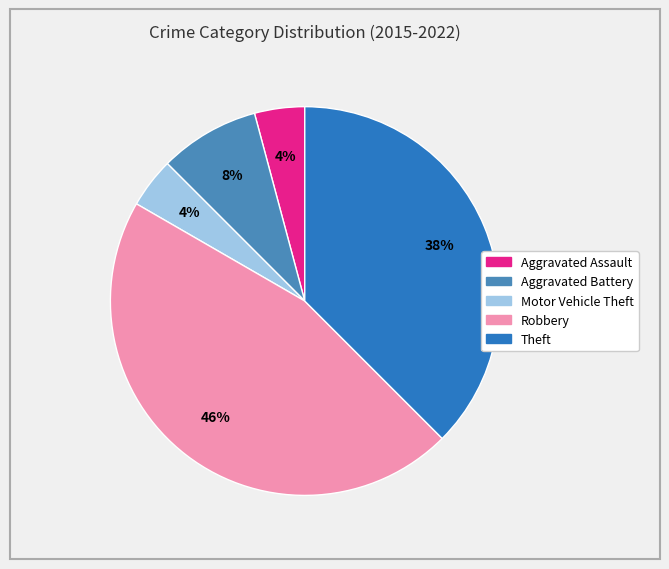

To the nearest percent, what is the average slice percentage?

20%